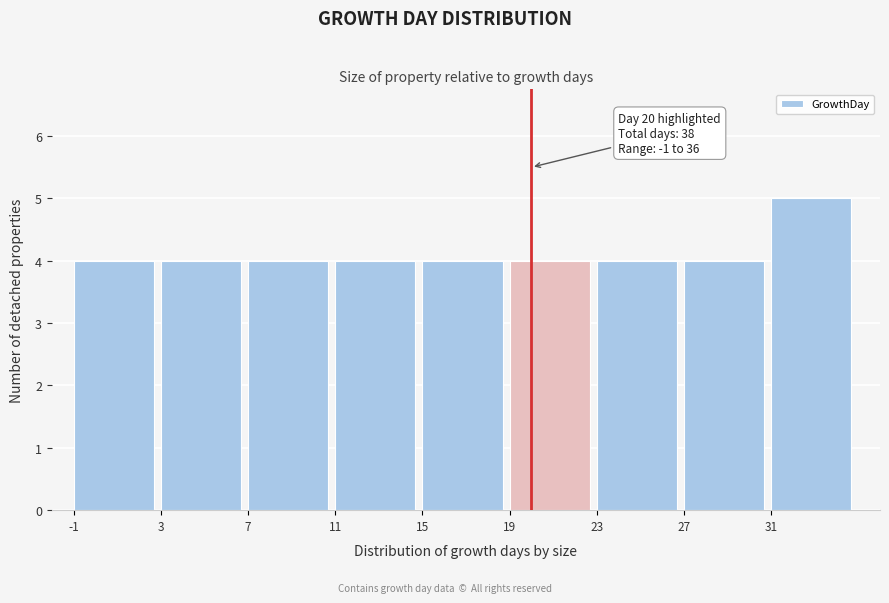

Over which range of the x-axis is the bar tallest?

31 to 35